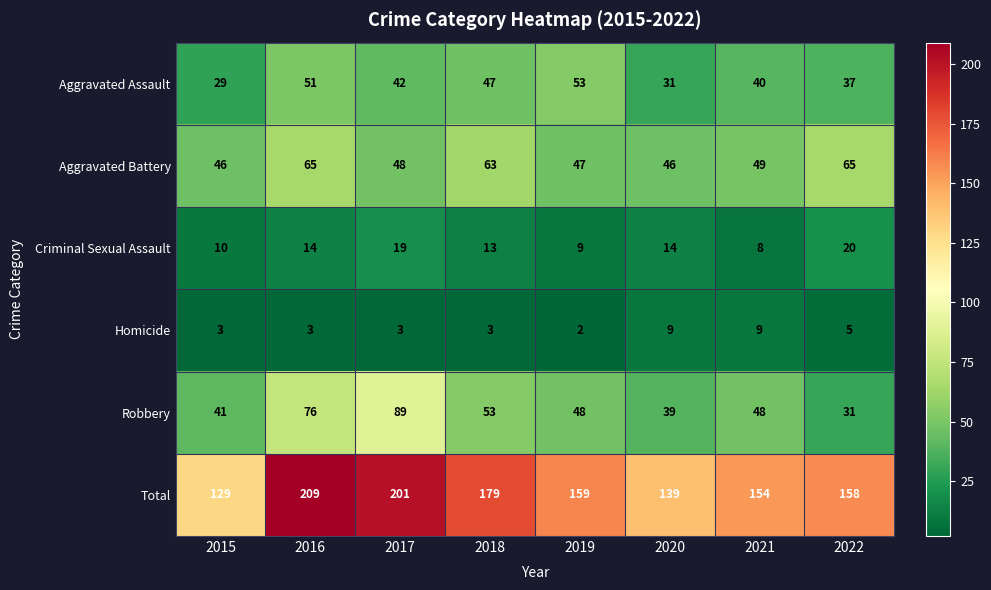

What is the spread (max minus min) of values at 2021?

146